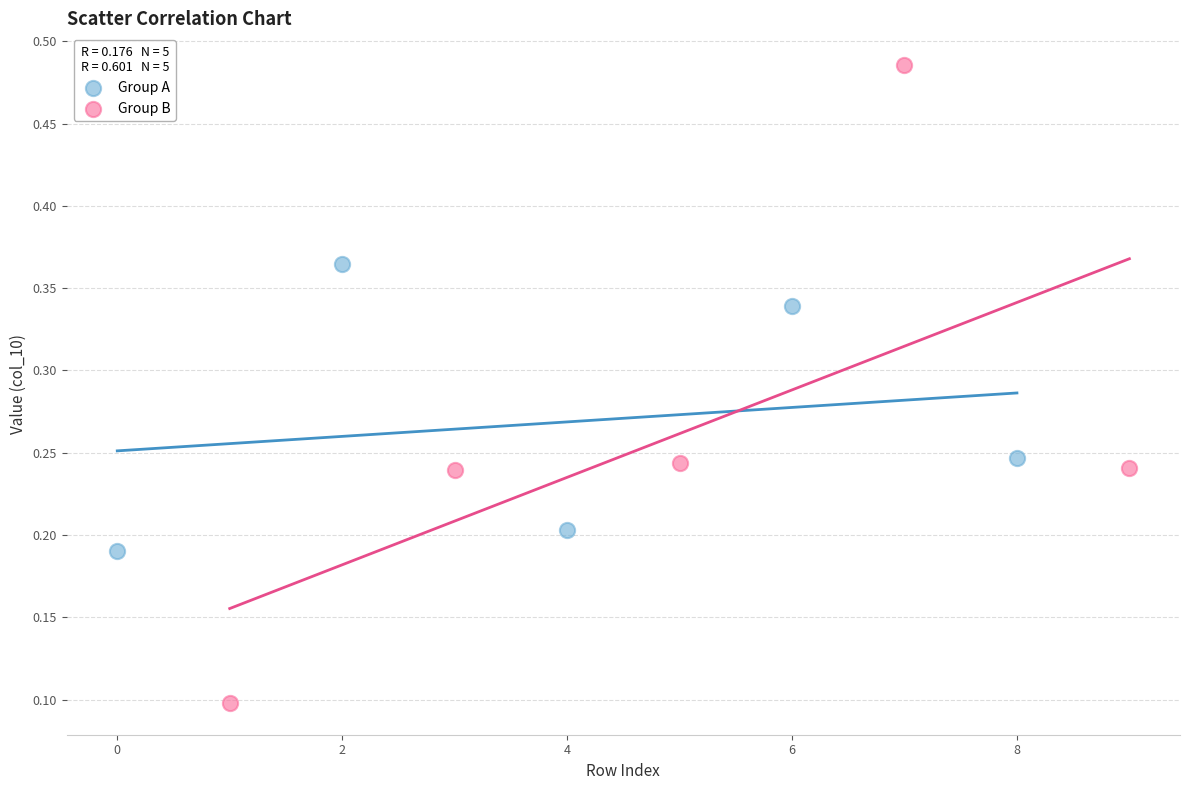

Which series has the largest Y range (max minus min)?

Group B